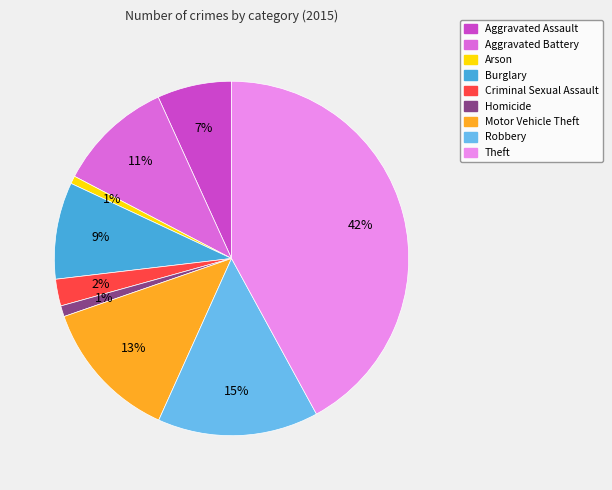

Combined, do Aggravated Assault and Aggravated Battery account for over 50%?

No